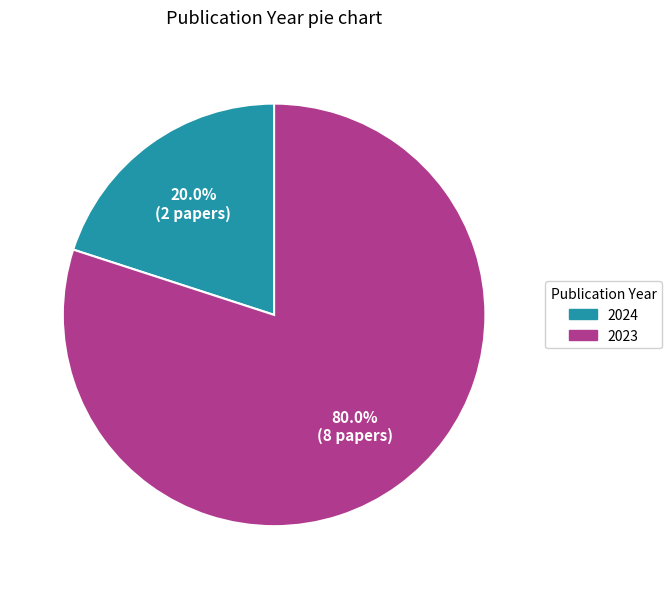

Which slice is the smallest?

2024